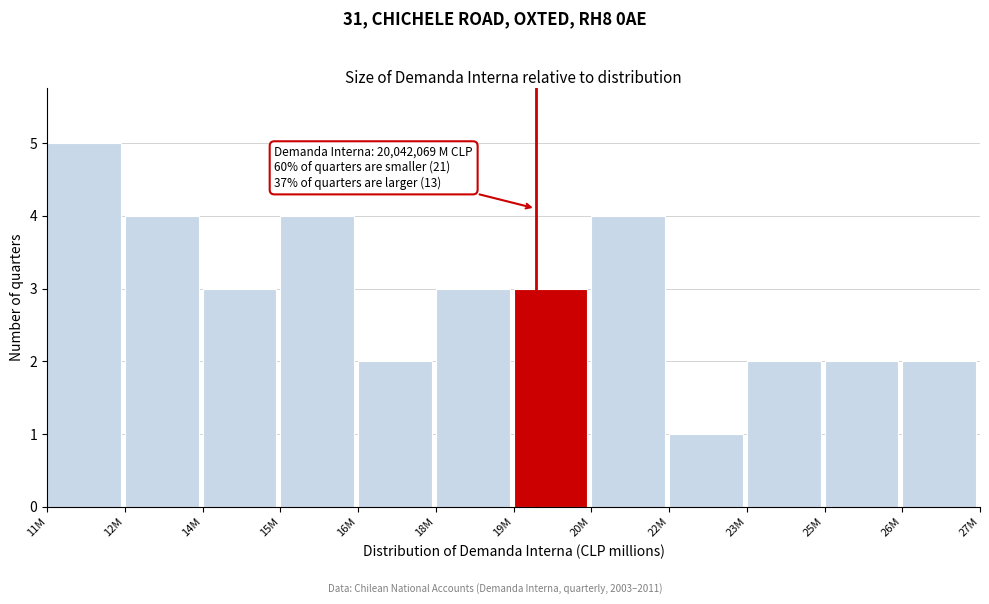

Reading right to left, extract all data points from this chart.

2	2	2	1	4	3	3	2	4	3	4	5